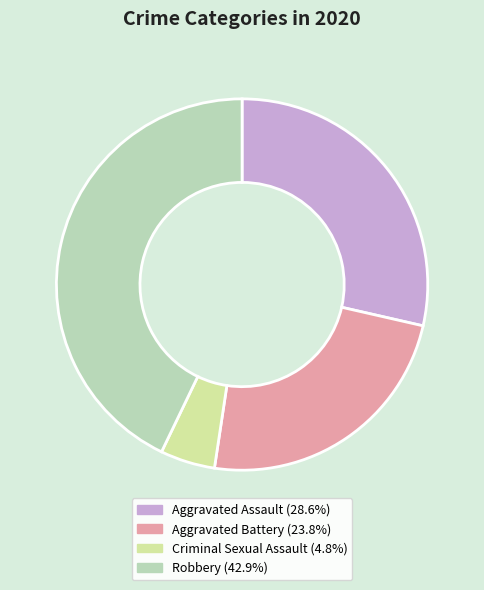

Does any single category account for the majority?

No